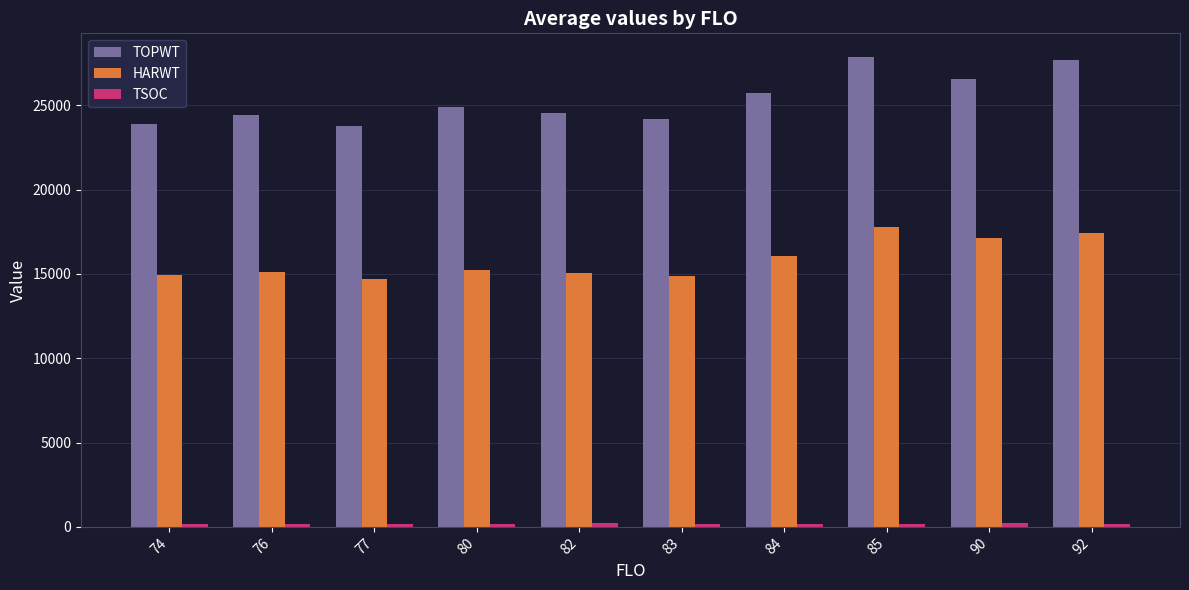

At which label is HARWT closest to 16235?

84